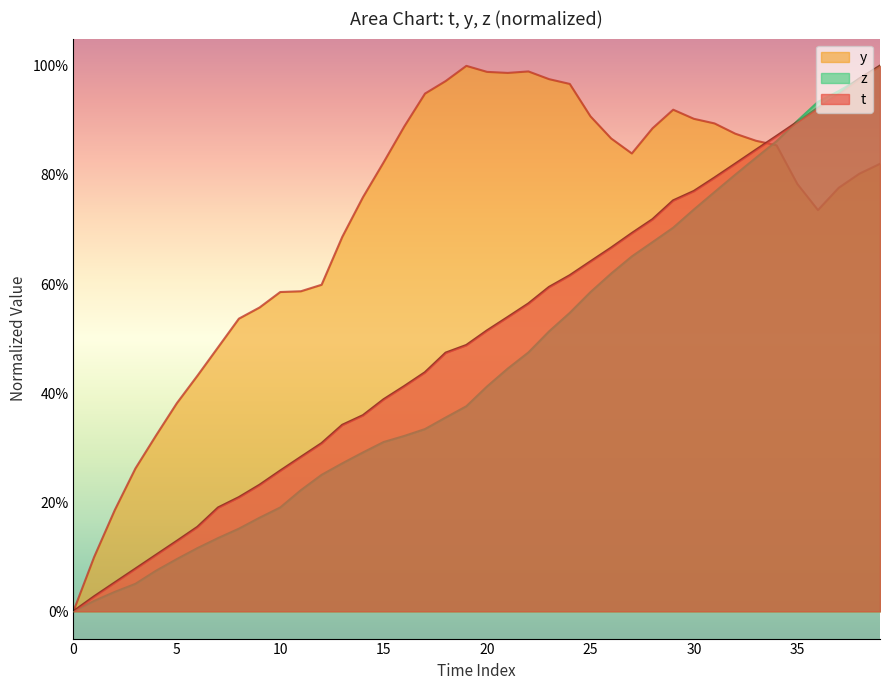

The t series shows 1.1 at 25. True or false?

False